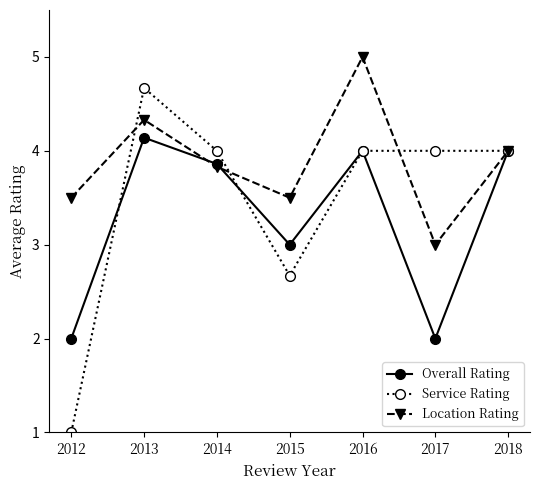

True or false: Service Rating has a value of 4.0 at 2018.

True